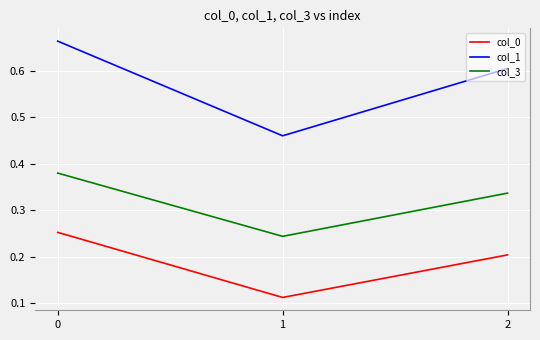

True or false: col_1 has a value of 0.9 at 0.

False